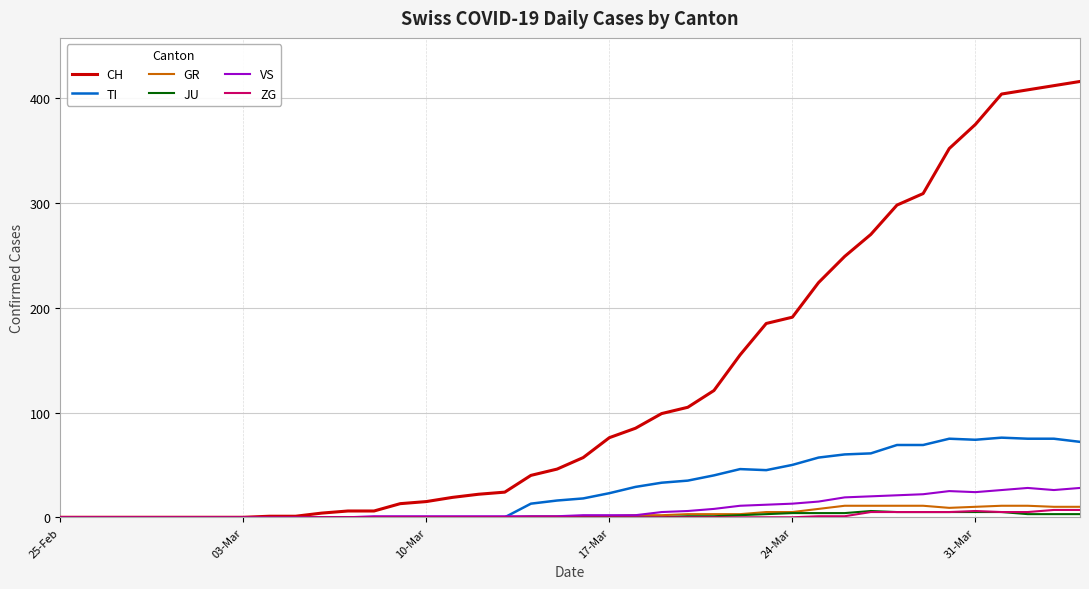

What is the average value of the JU series?

1